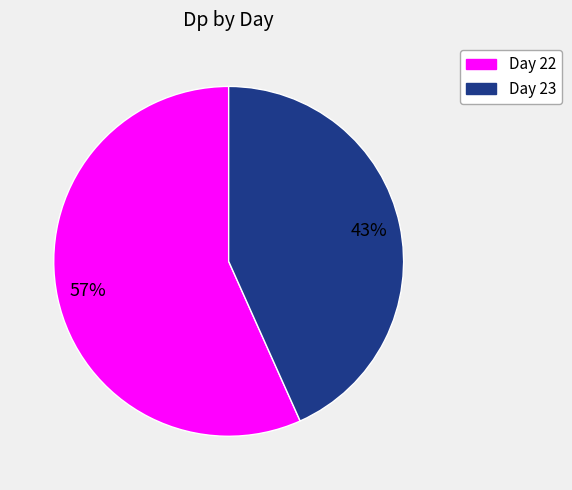

Is there any slice that represents more than half of the pie?

Yes